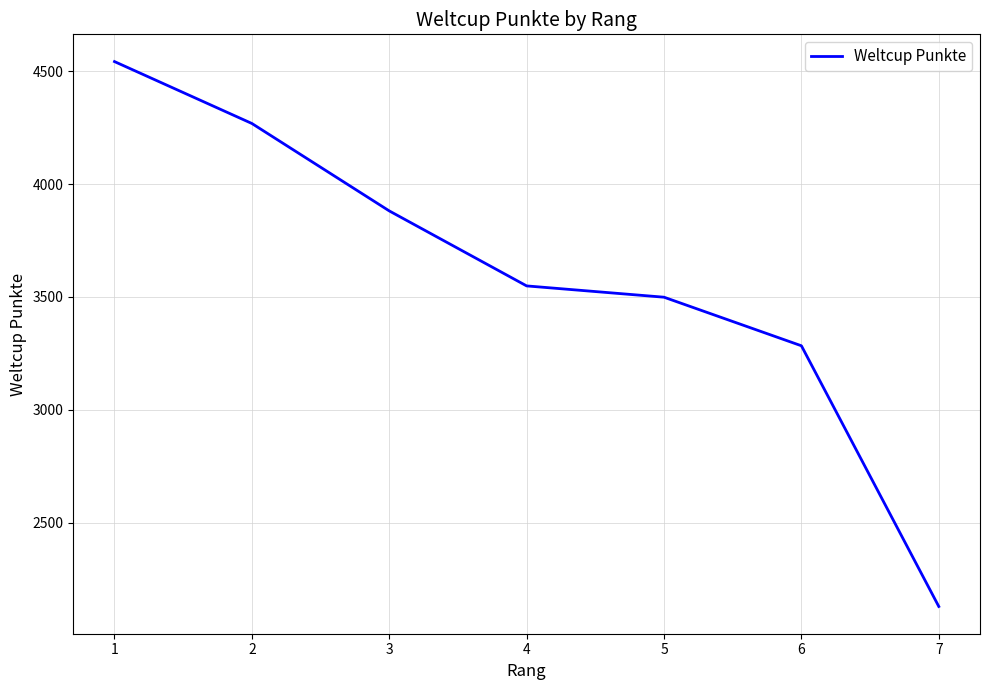

How many distinct data groups are displayed?

1